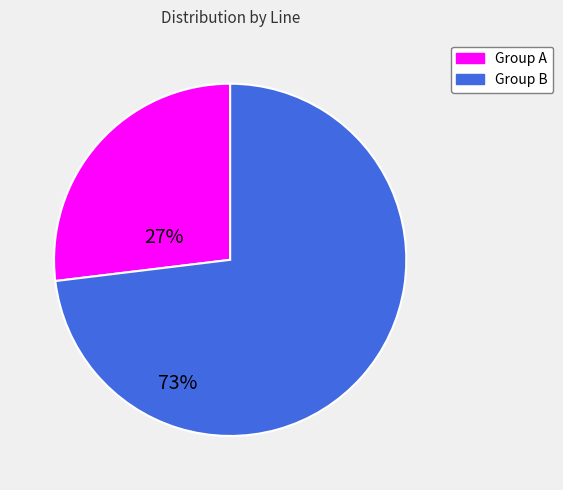

Does any single category account for the majority?

Yes